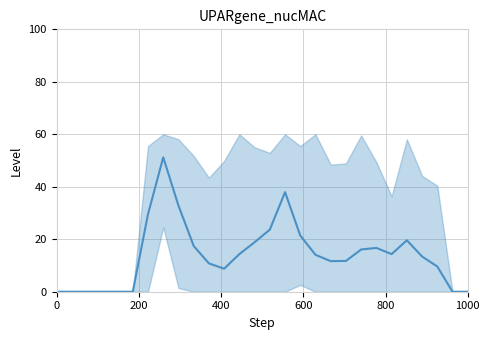

How many interior local peaks (higher than both neighbors) does the data have?

4